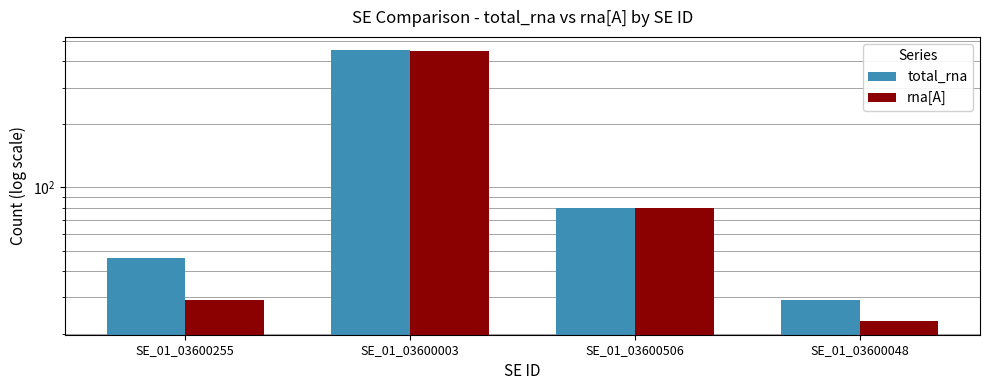

True or false: rna[A] has a value of 29 at SE_01_03600255.

True